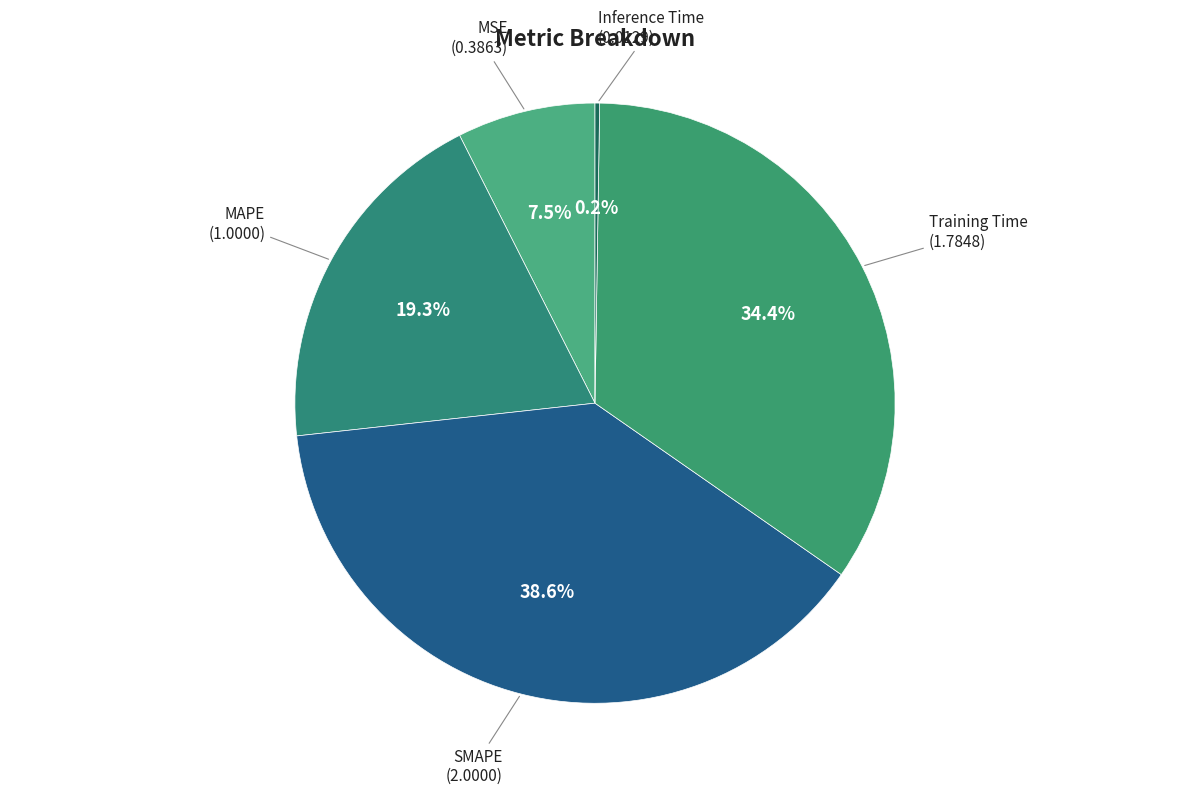

Is there any slice that represents more than half of the pie?

No